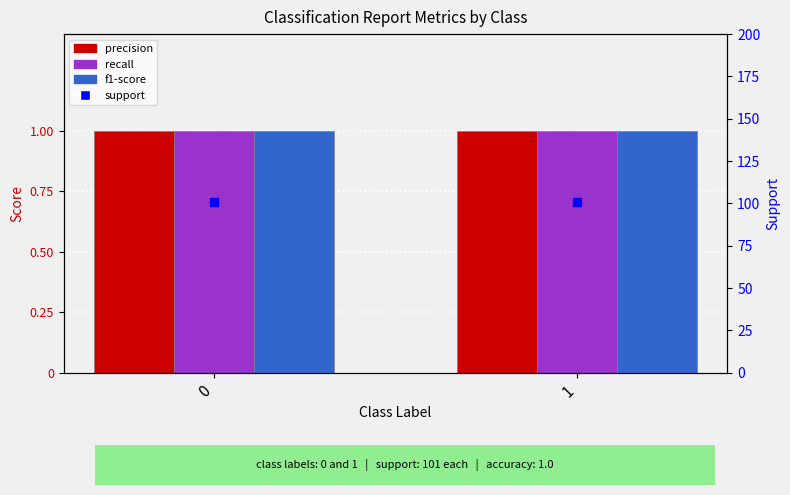

Is the value of support at 1 greater than the value of precision at 1?

Yes